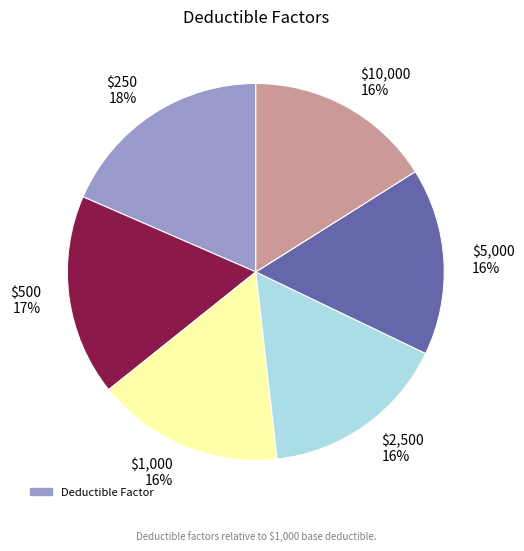

What percentage is the $10,000 slice, to the nearest percent?

16%